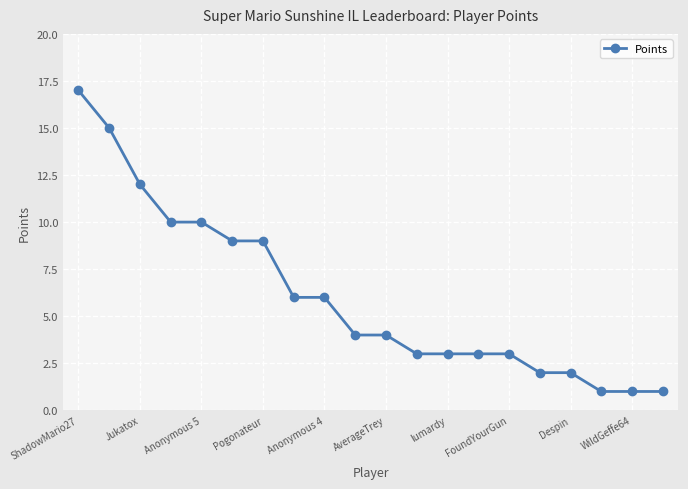

What is the maximum value shown in the chart?

17